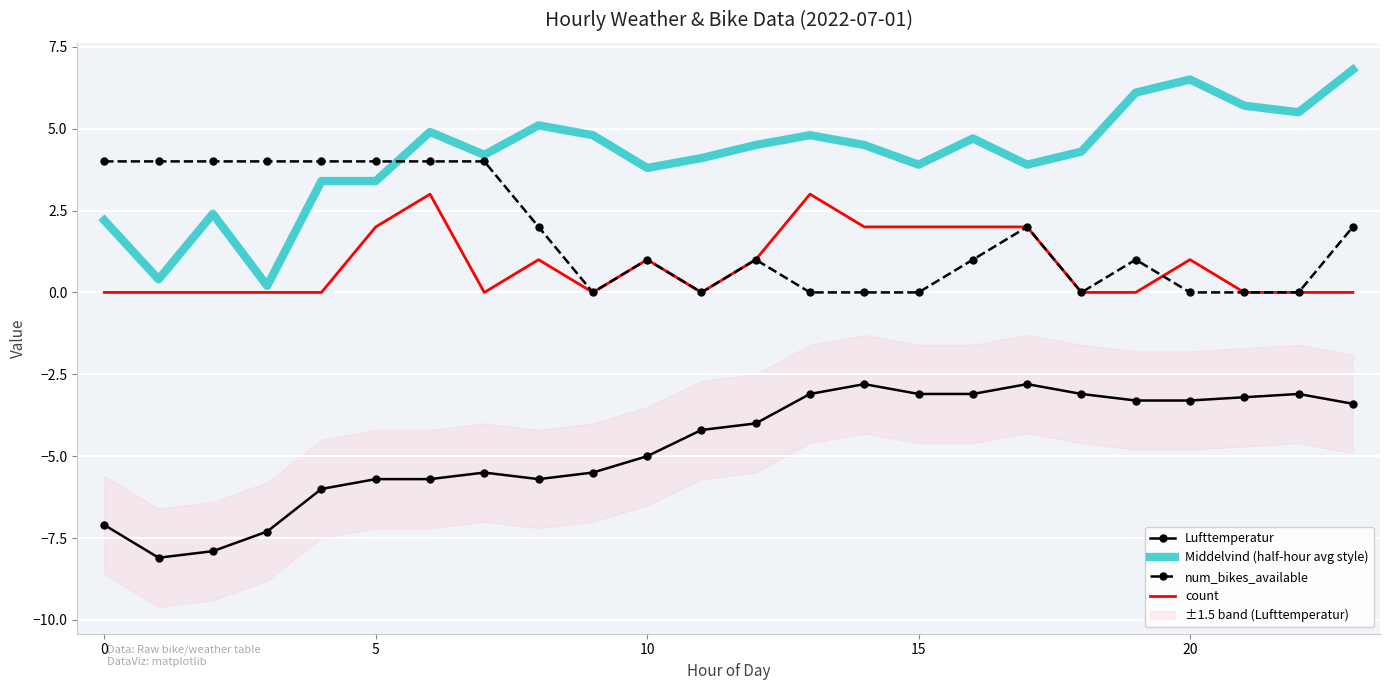

Which series has the largest total across all categories?

Middelvind (half-hour avg style)